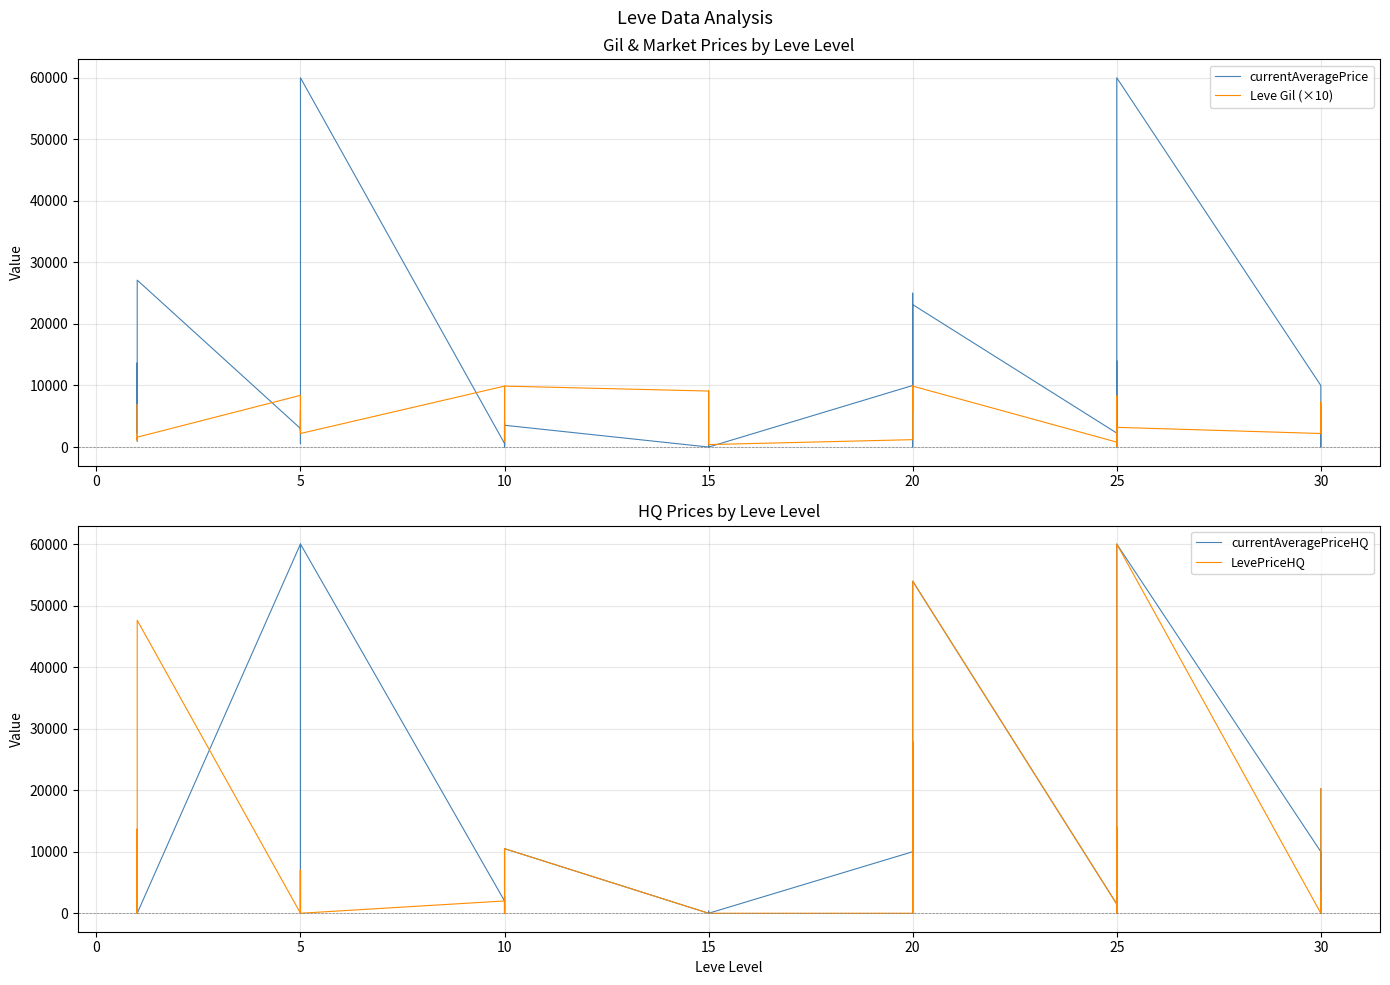

What is the maximum value shown in the chart?

60000